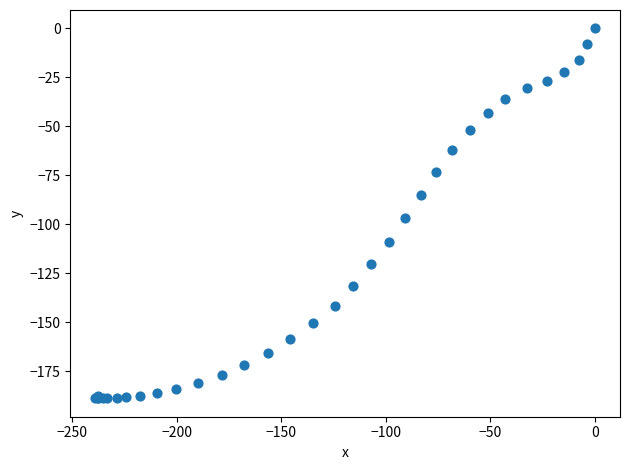

What Y value in the scatter plot is closest to -94?

-96.9